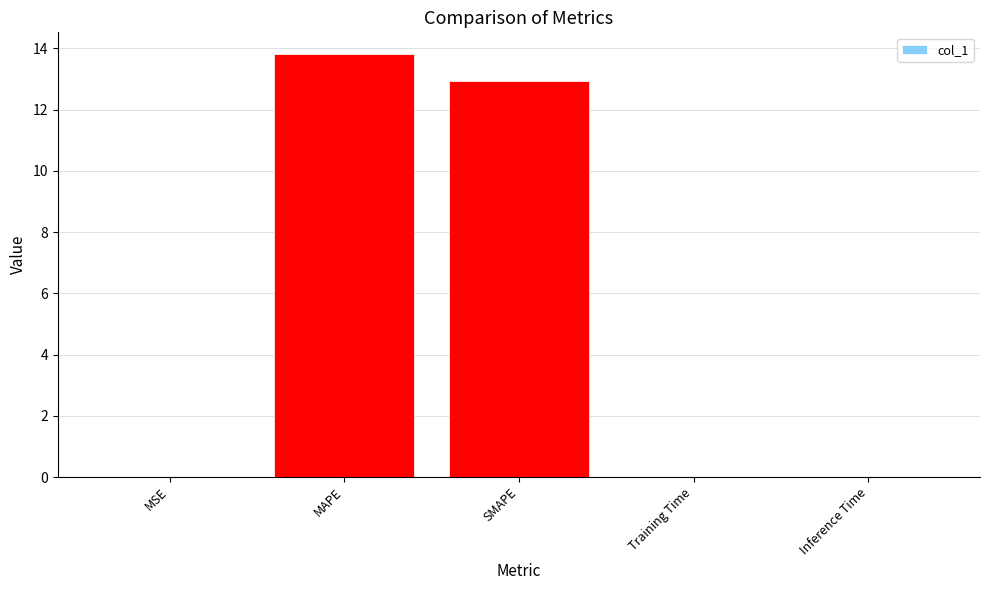

Which label corresponds to the largest value in the chart?

MAPE